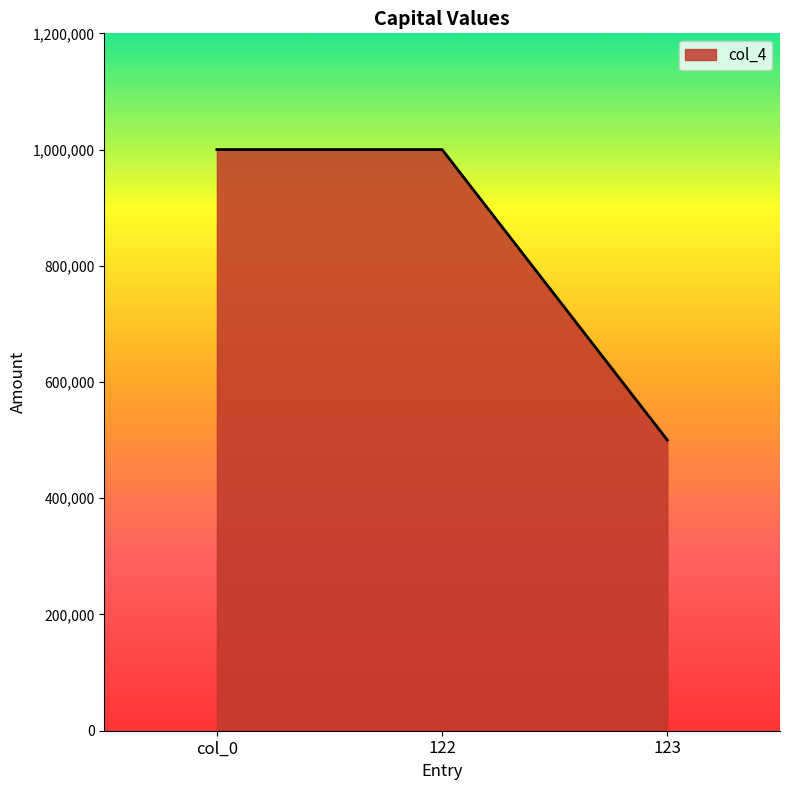

How many lines are shown in the chart?

1